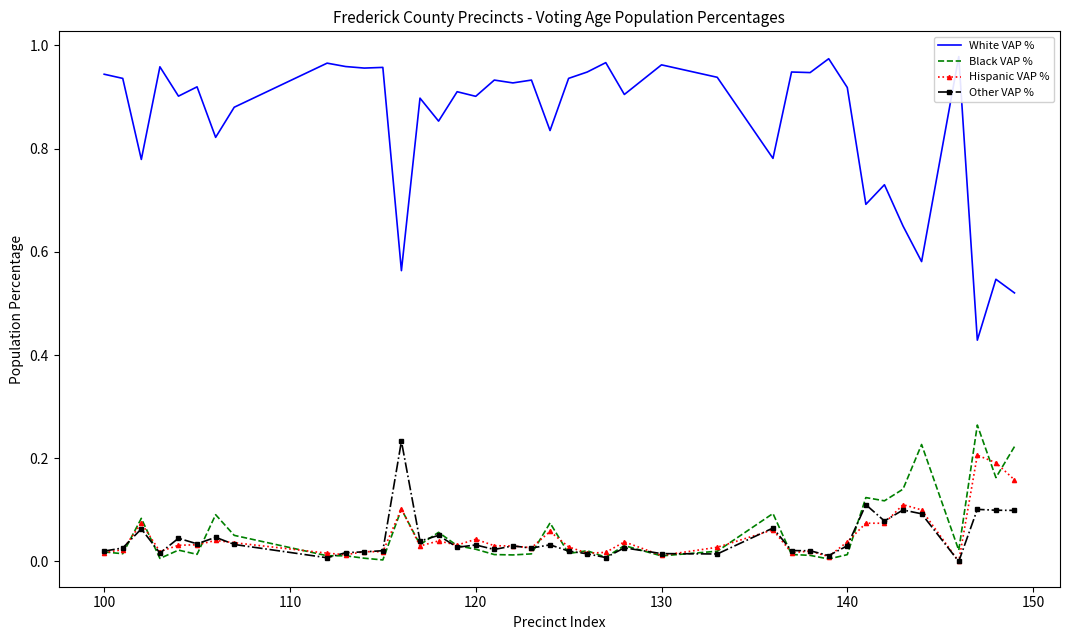

What is the difference between the maximum and minimum values in the Black VAP % series?

0.3